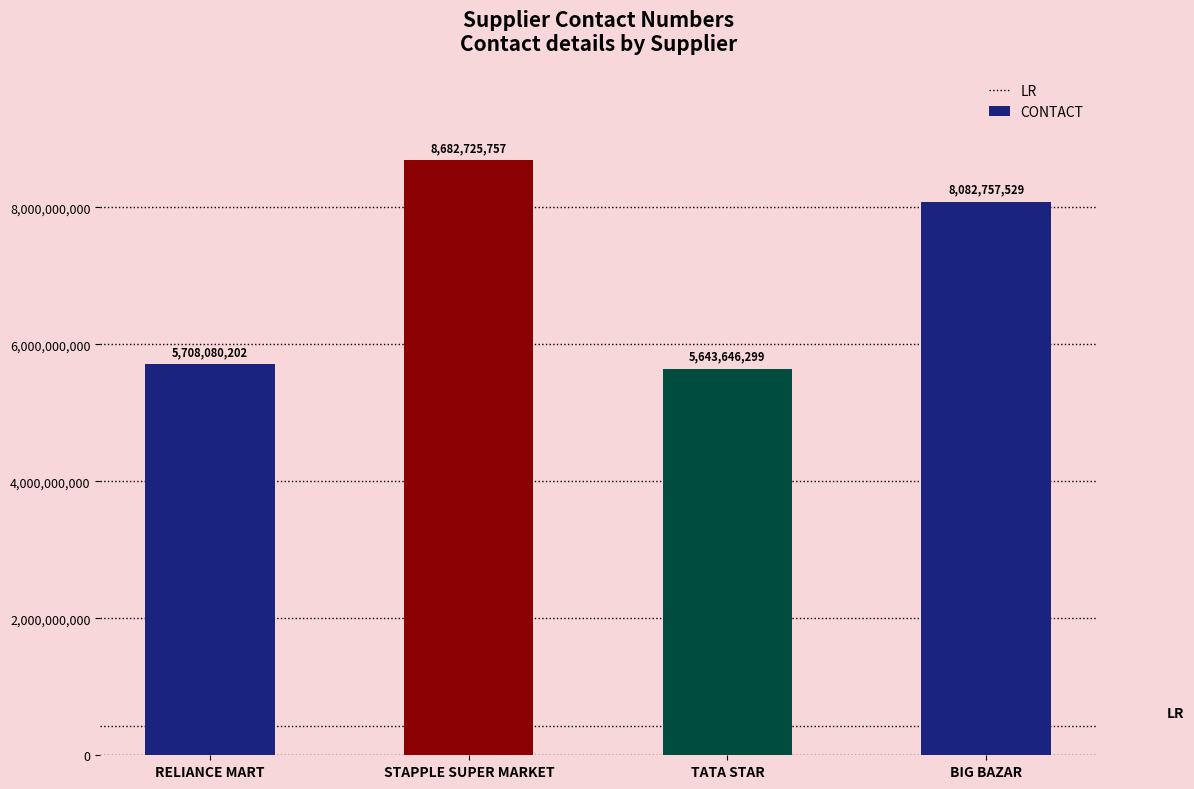

At which label does the data first exceed 8082757529?

STAPPLE SUPER MARKET